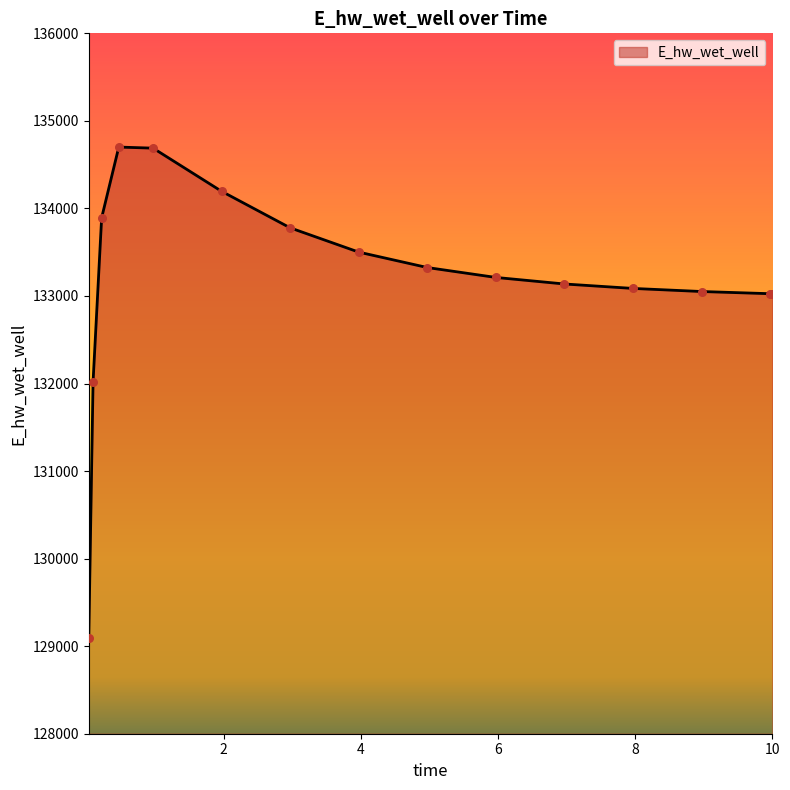

What is the maximum value shown in the chart?

134700.9